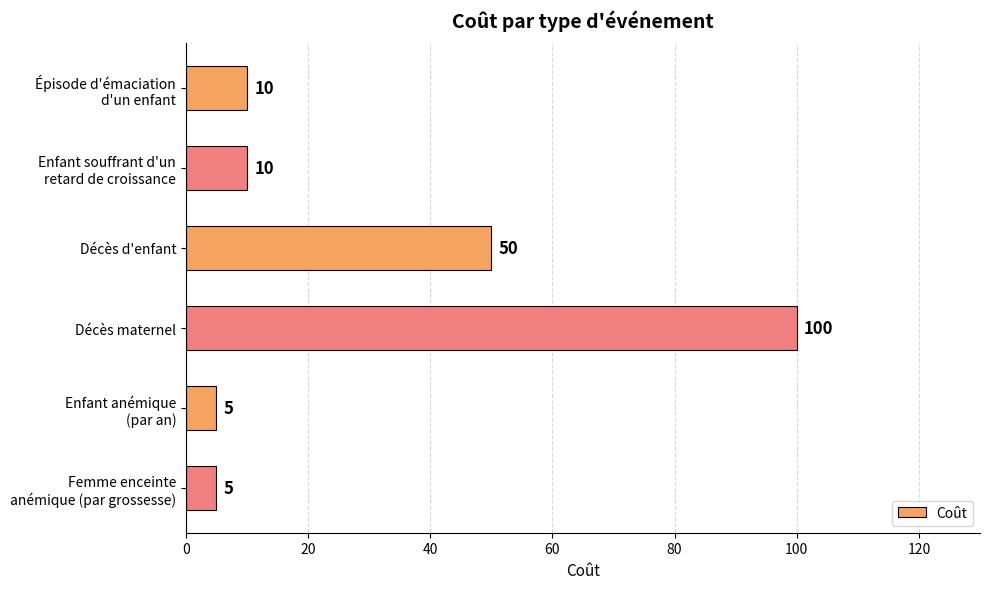

Which category has the highest value across all series?

Décès maternel